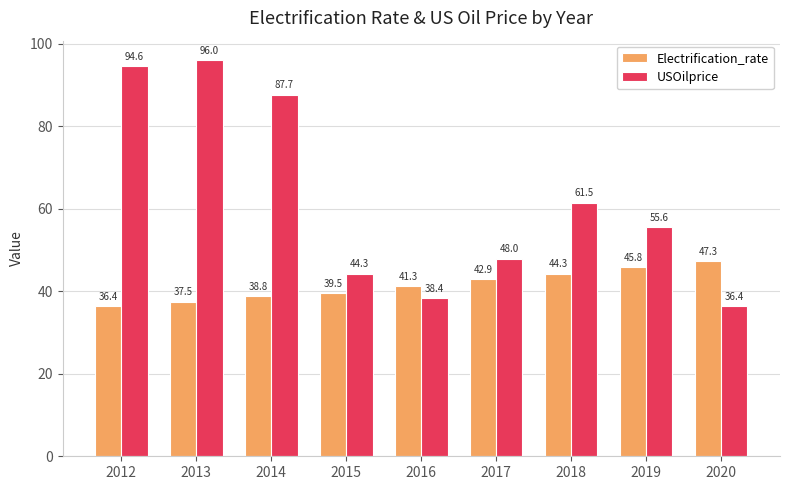

Is it true that USOilprice equals 61.5 at 2018?

True